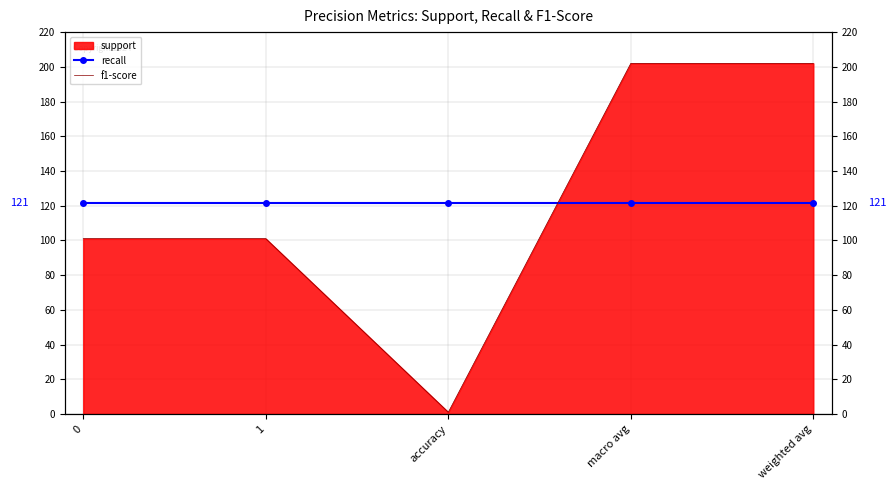

The f1-score series shows 202.0 at weighted avg. True or false?

True